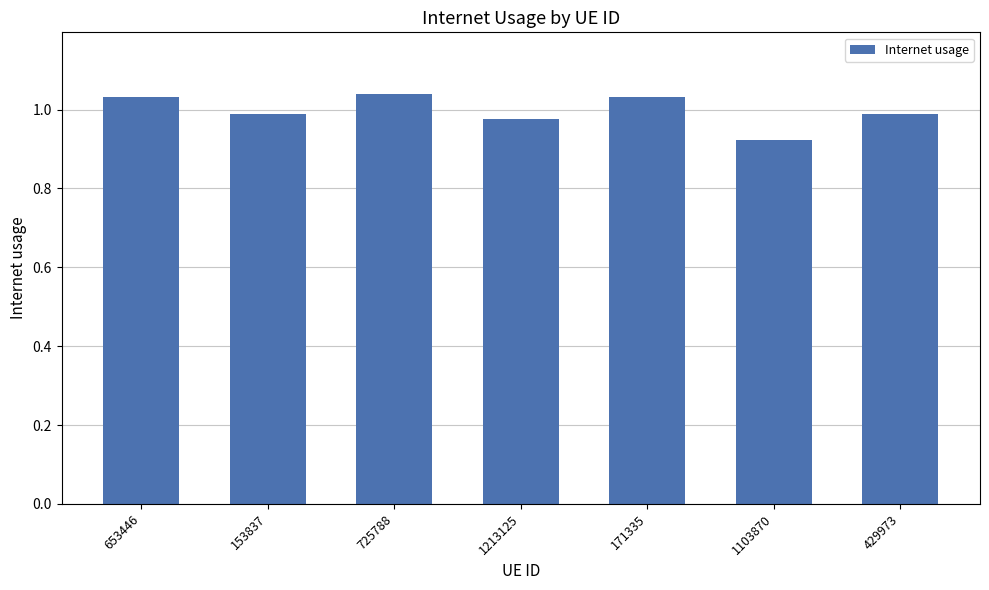

The value at 153837 is 1.0. True or false?

True